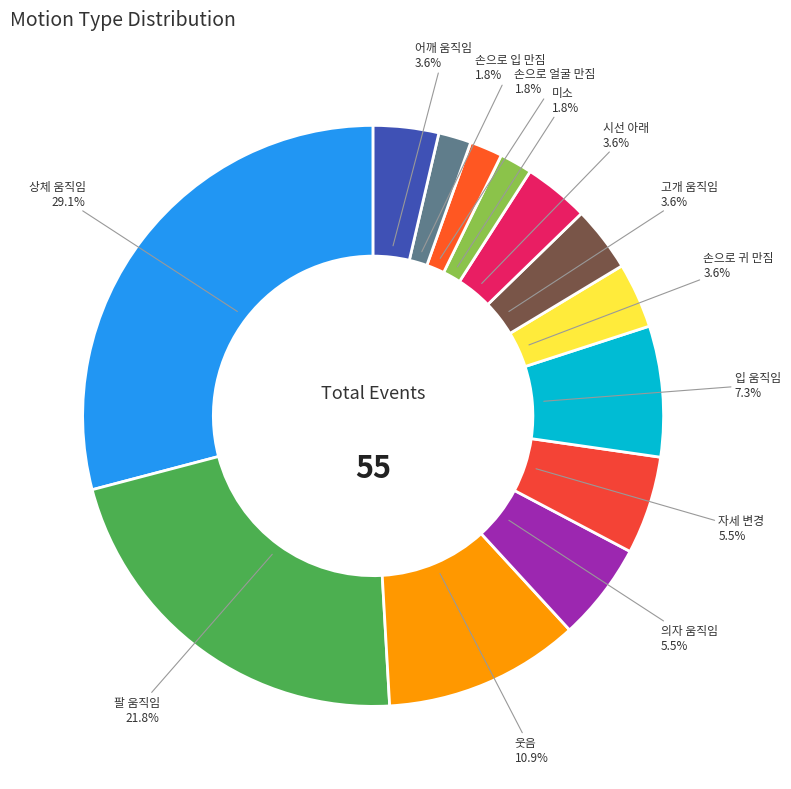

Is there any slice that represents more than half of the pie?

No